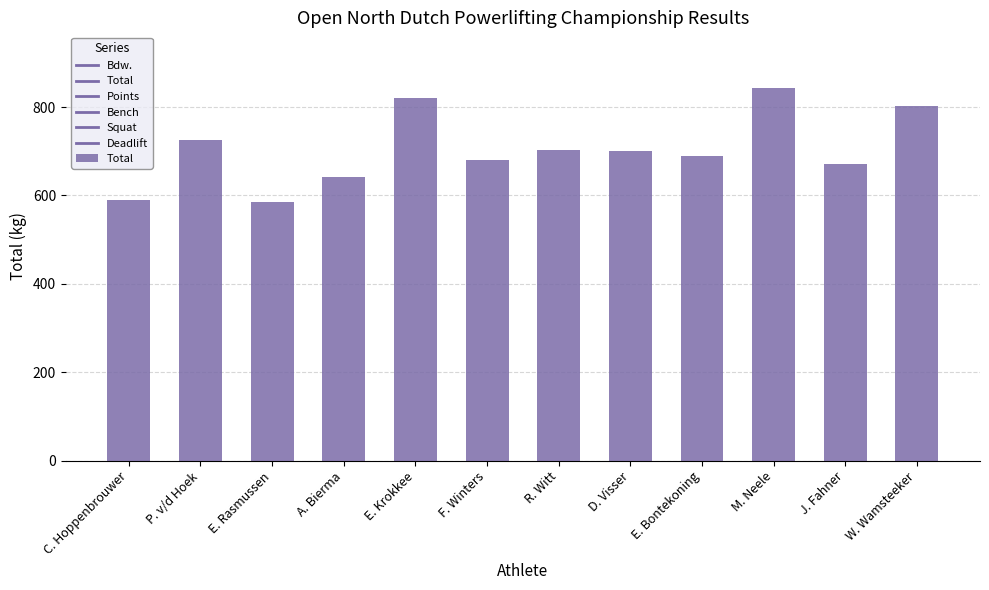

The chart shows a value of 1051.9 at F. Winters. True or false?

False